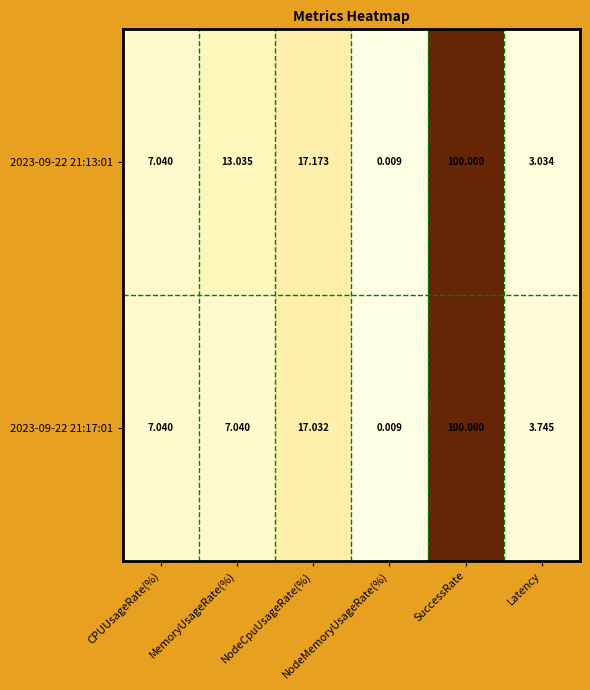

Reading right to left, extract all data points from this chart.

2023-09-22 21:13:01: Latency=3.0	SuccessRate=100.0	NodeMemoryUsageRate(%)=0.0	NodeCpuUsageRate(%)=17.2	MemoryUsageRate(%)=13.0	CPUUsageRate(%)=7.0
2023-09-22 21:17:01: Latency=3.7	SuccessRate=100.0	NodeMemoryUsageRate(%)=0.0	NodeCpuUsageRate(%)=17.0	MemoryUsageRate(%)=7.0	CPUUsageRate(%)=7.0